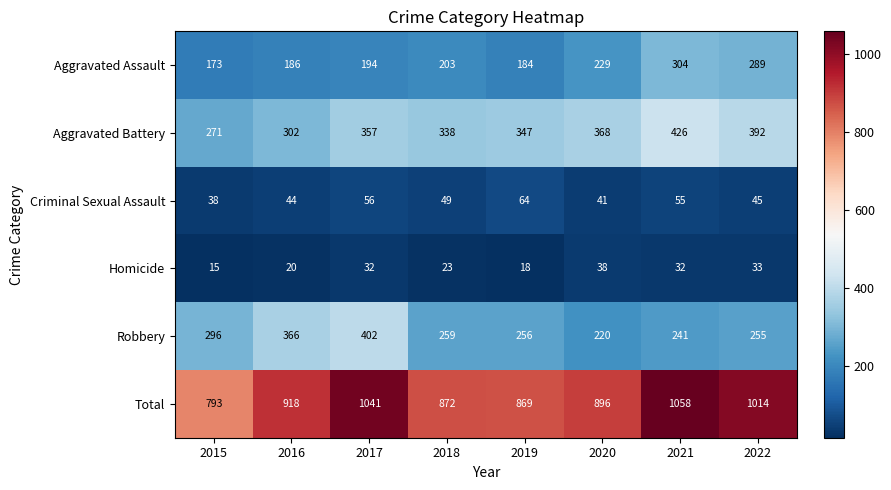

Between 2019 and 2022, which series saw the biggest shift?

Total